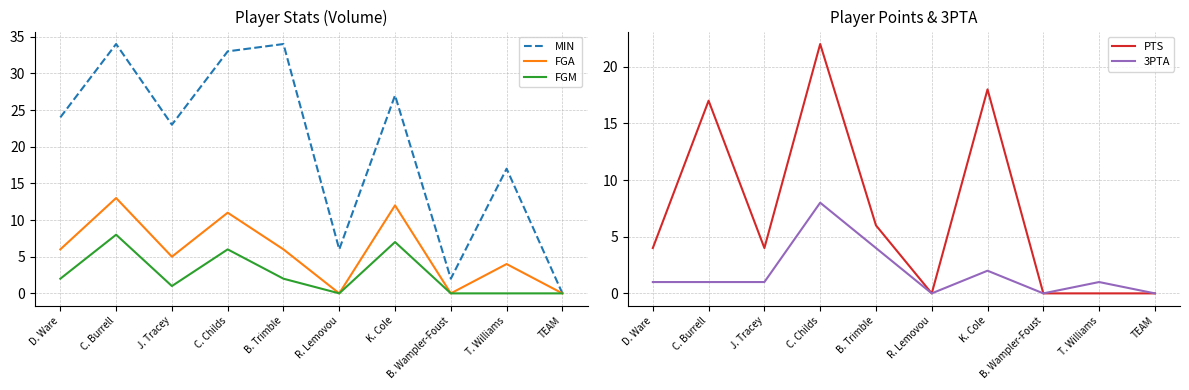

Which series changed the most between B. Trimble and K. Cole?

PTS